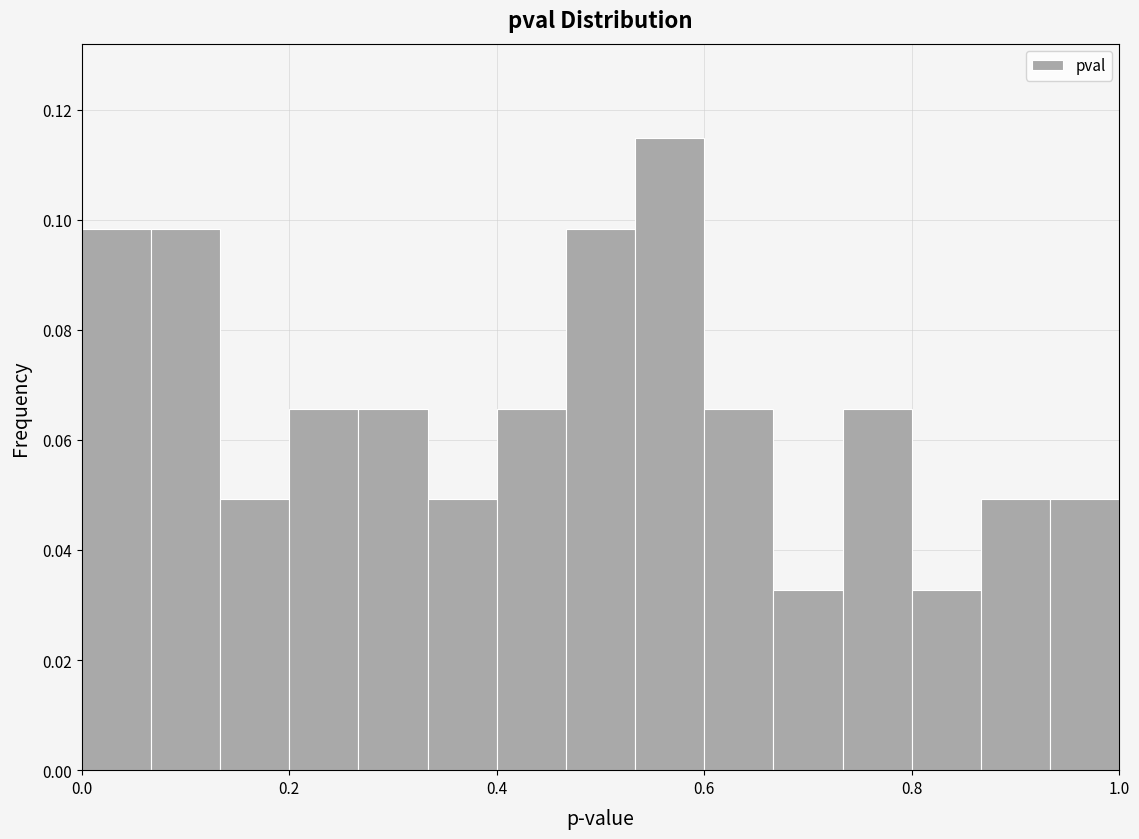

Read against the x-axis, roughly where is the centre of the tallest bar?

0.56